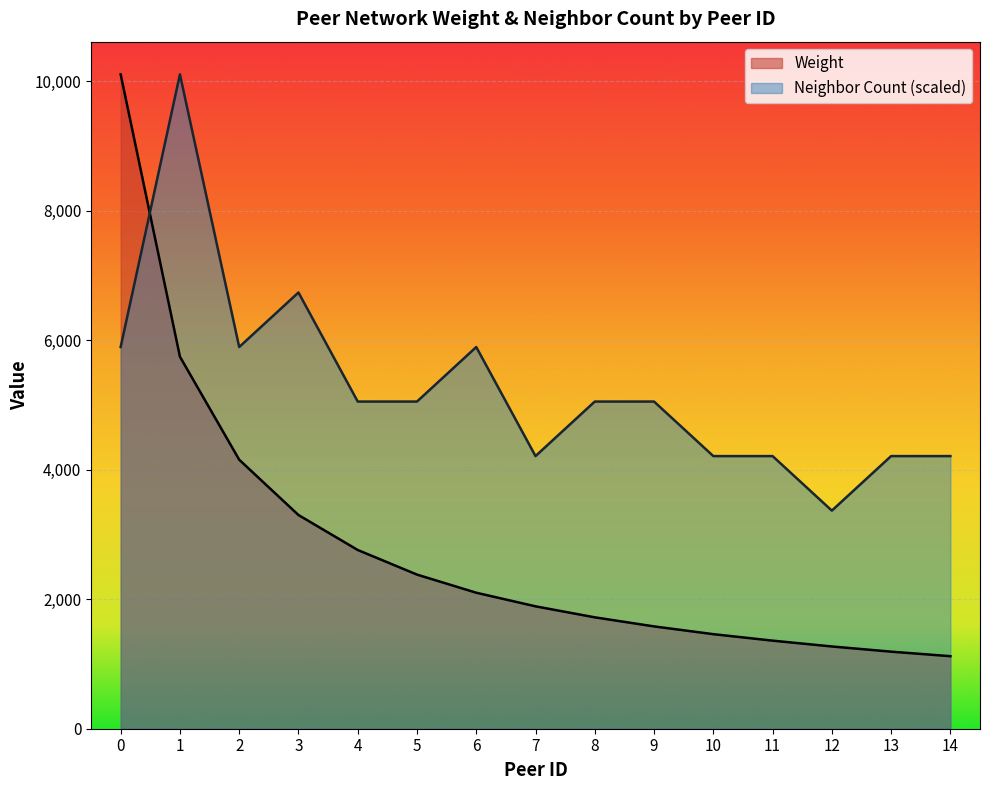

Which category has the highest value in the Neighbor Count series?

1